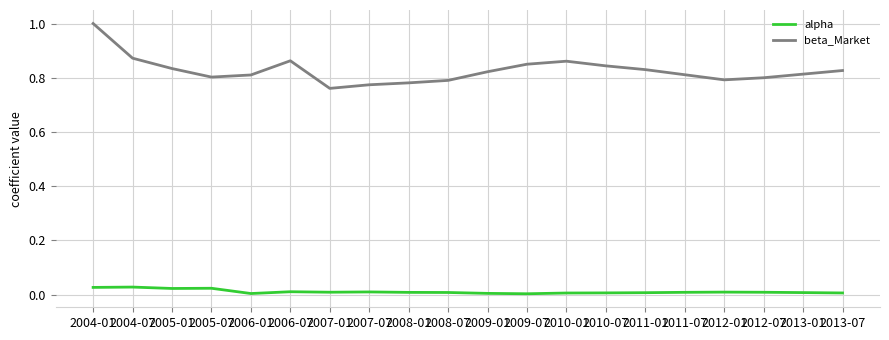

The beta_Market series shows 0.8 at 2006-01. True or false?

True